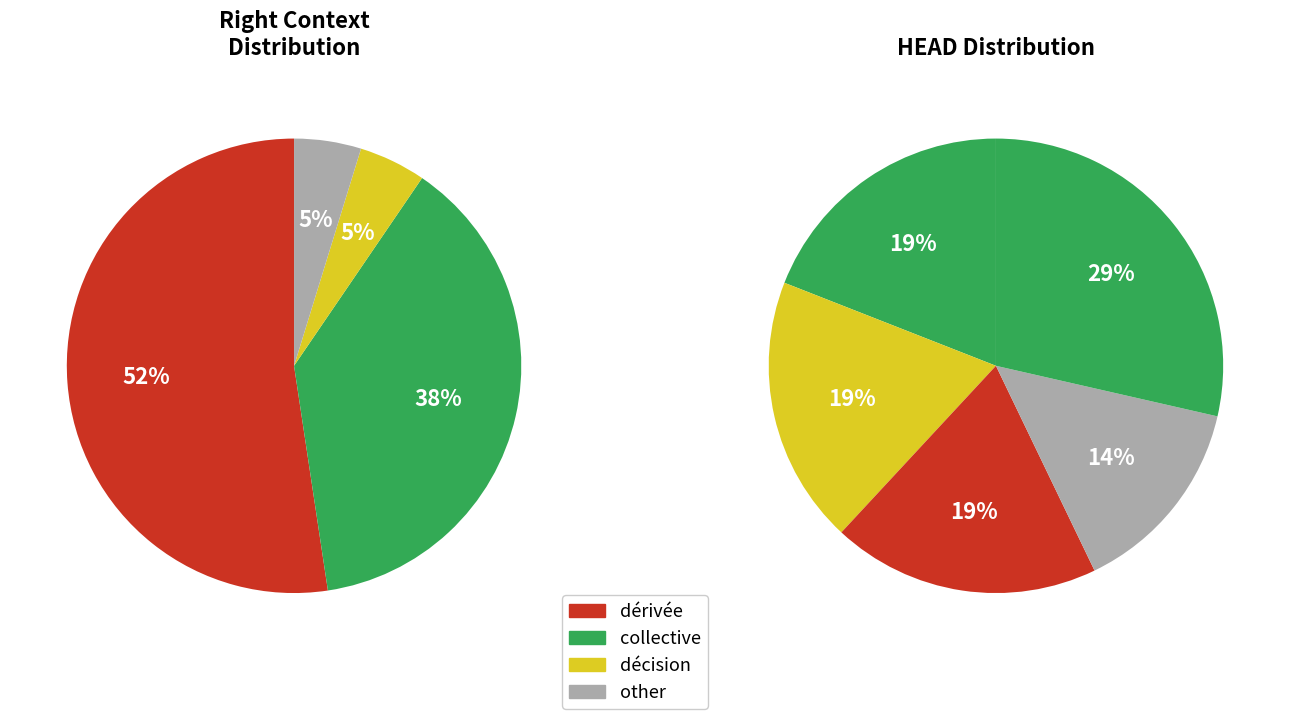

Is fr_partut-ud-13 the majority of the pie?

No